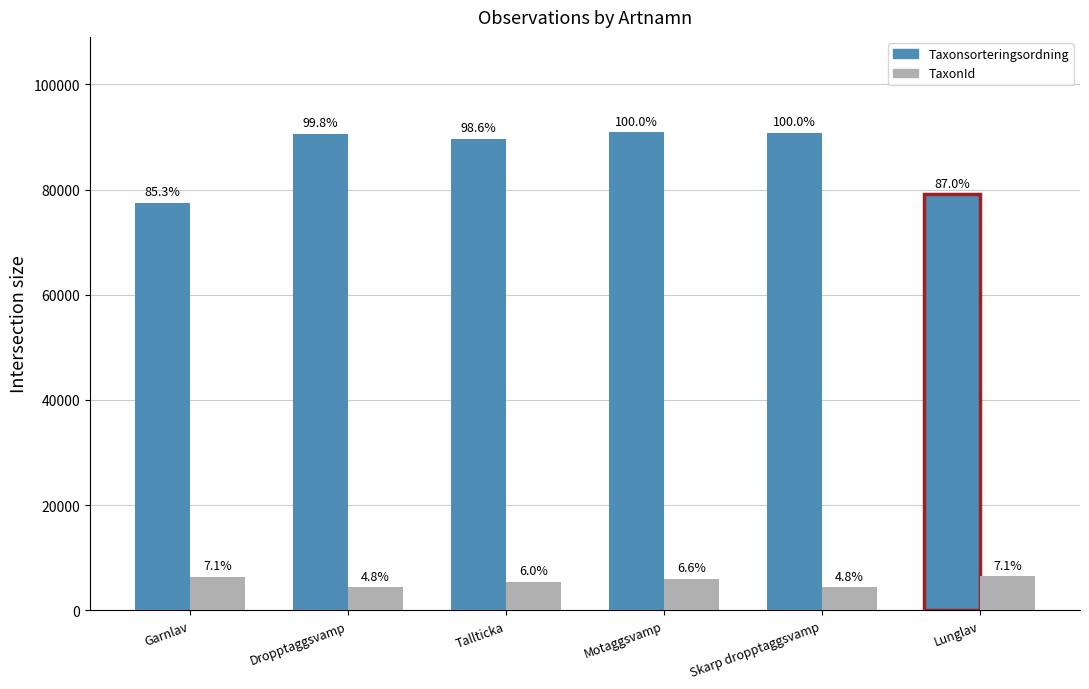

What is the sum of all Taxonsorteringsordning values?

518602